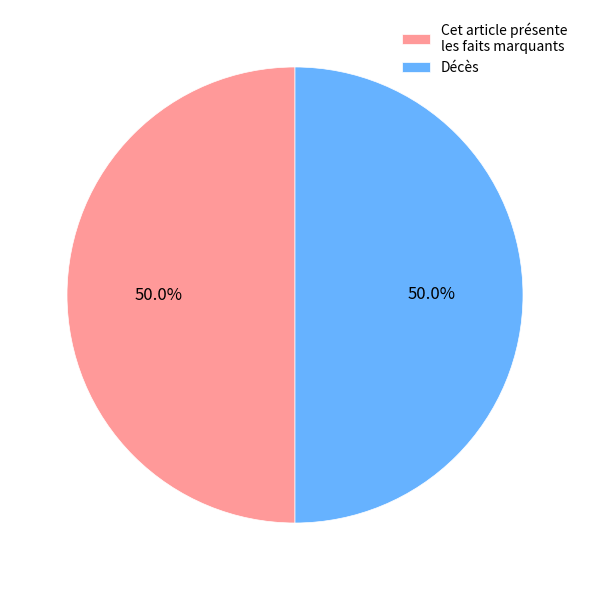

Do Décès and Cet article présente les faits marquants together represent more than half of the pie?

Yes